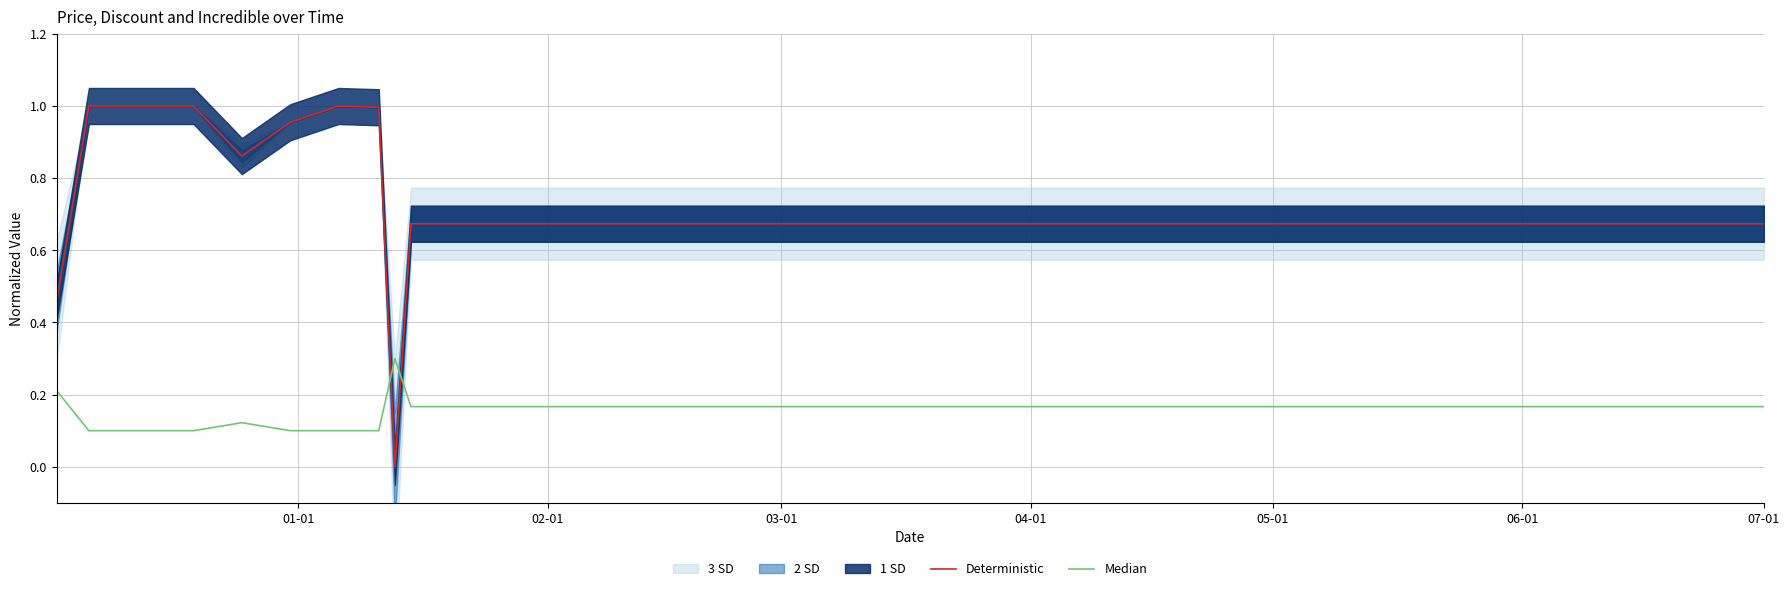

In Deterministic, how many points are higher than both neighbors (excluding endpoints)?

1